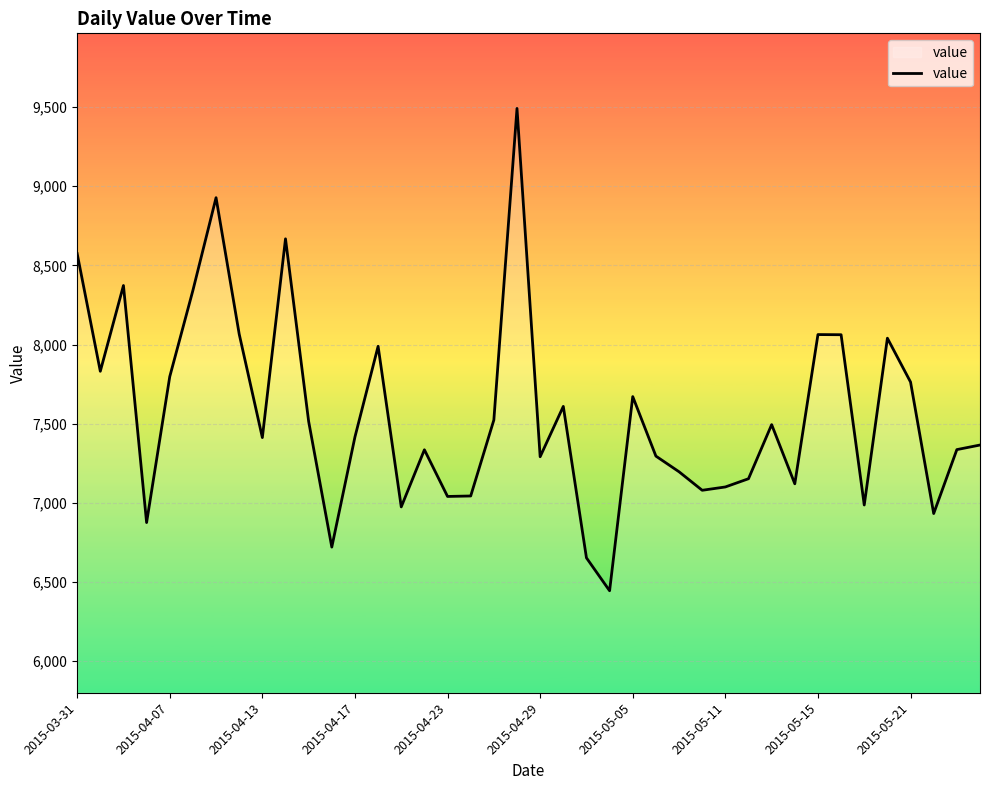

What is the difference between the maximum and minimum values?

3048